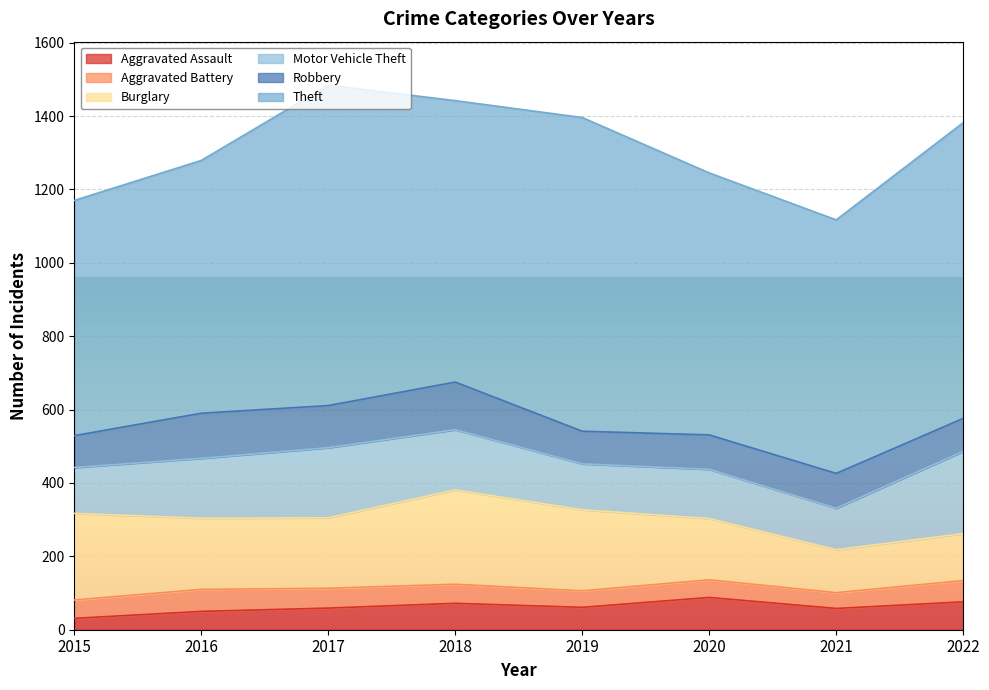

Rank the series by their maximum value, from highest to lowest.

Theft, Burglary, Motor Vehicle Theft, Robbery, Aggravated Assault, Aggravated Battery